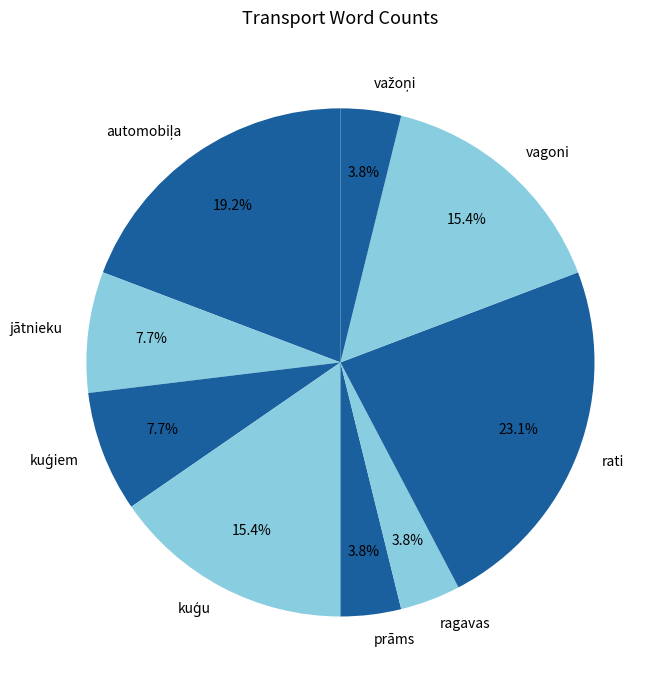

Is there a majority slice in this chart?

No